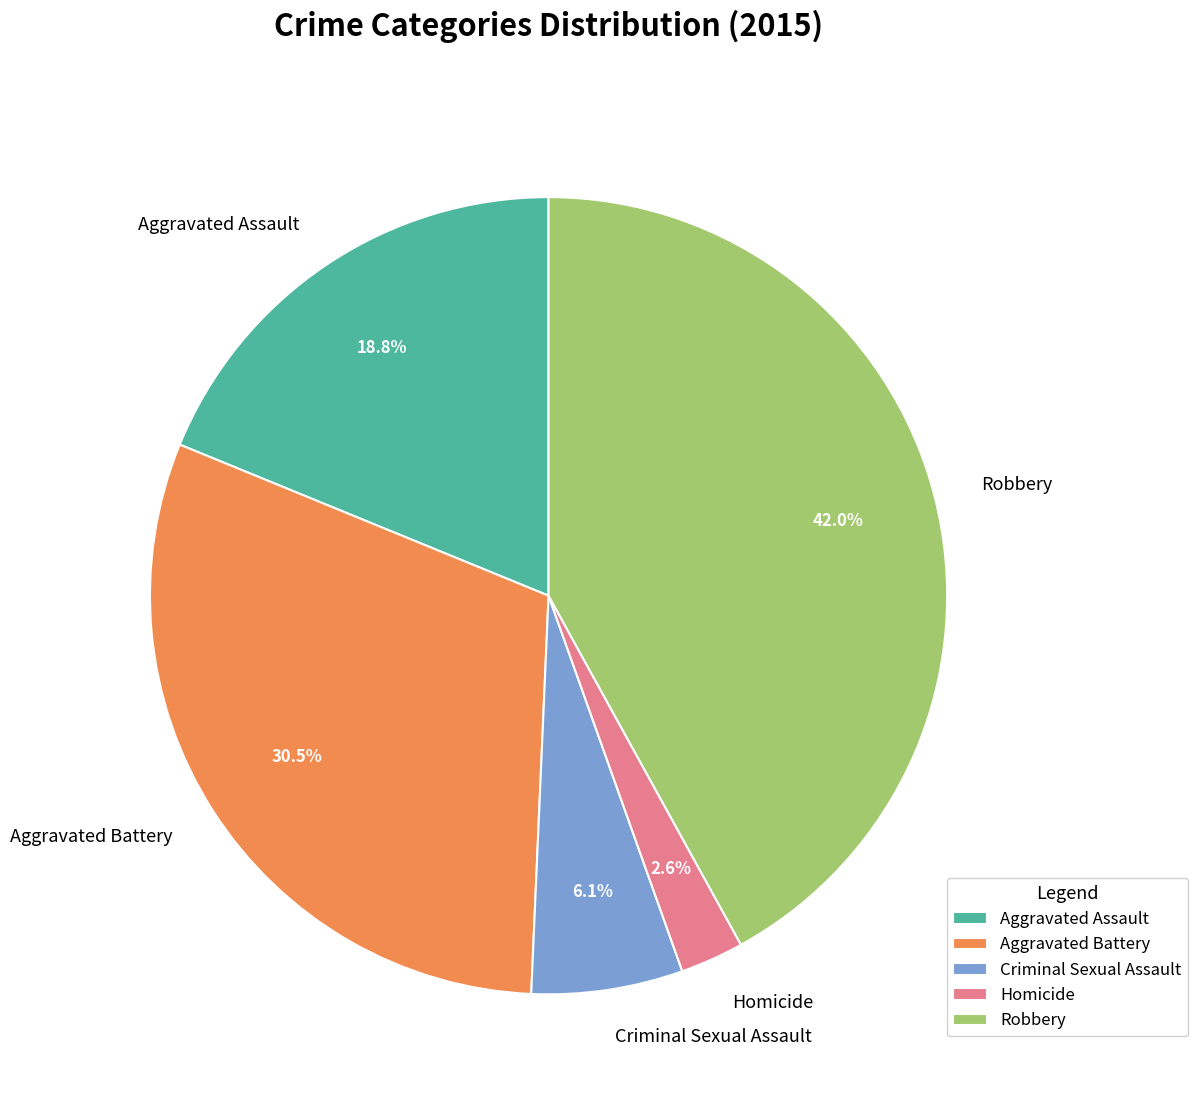

The Aggravated Assault slice represents 19% of the pie. True or false?

True